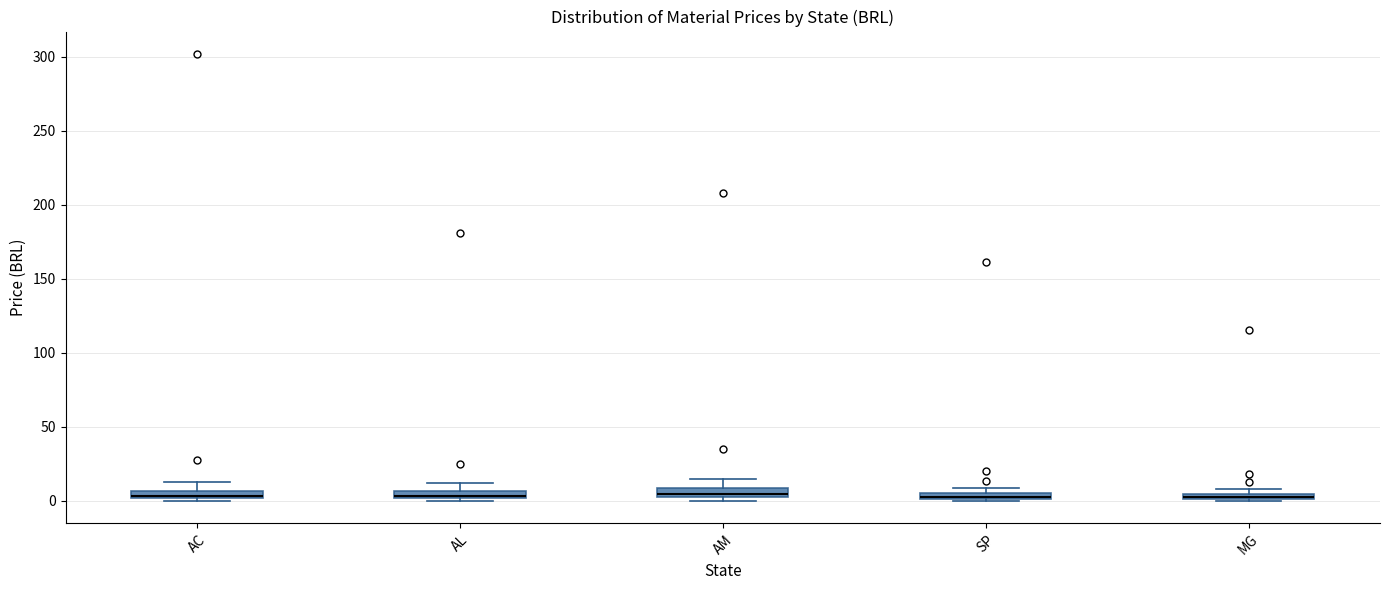

Where is the upper edge of the box for AM on the y-axis? The values are not printed on the chart, so give them approximately, as read against the axis.

10